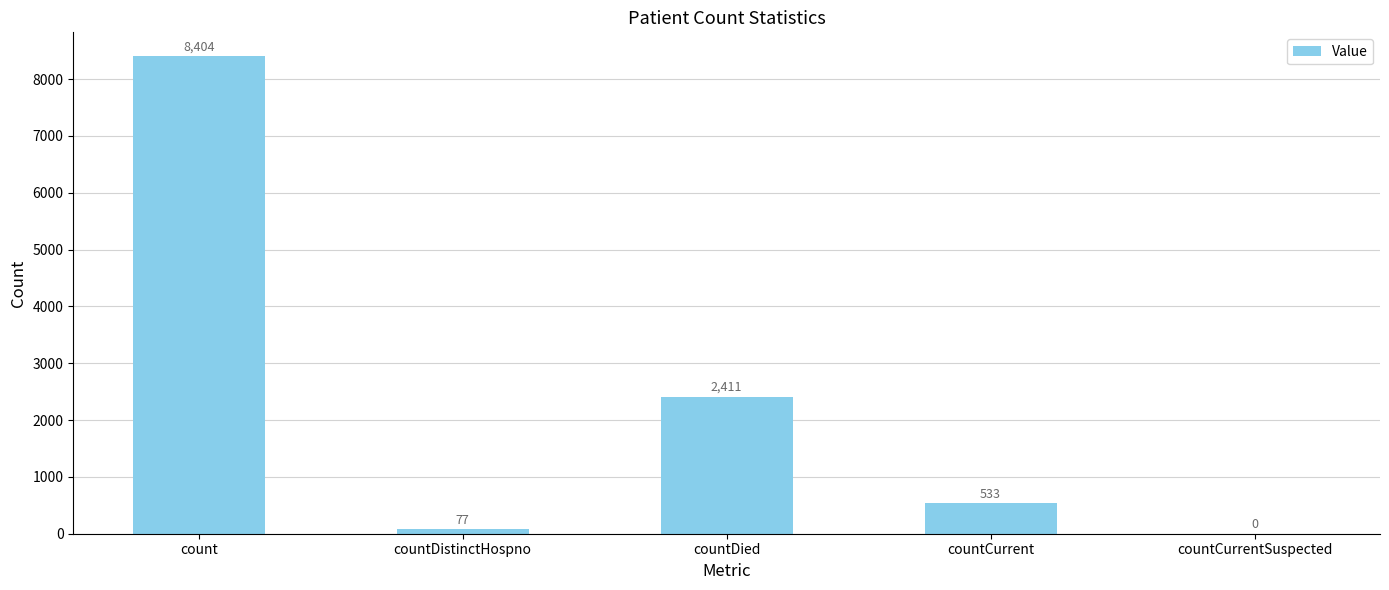

How many values are above zero?

4